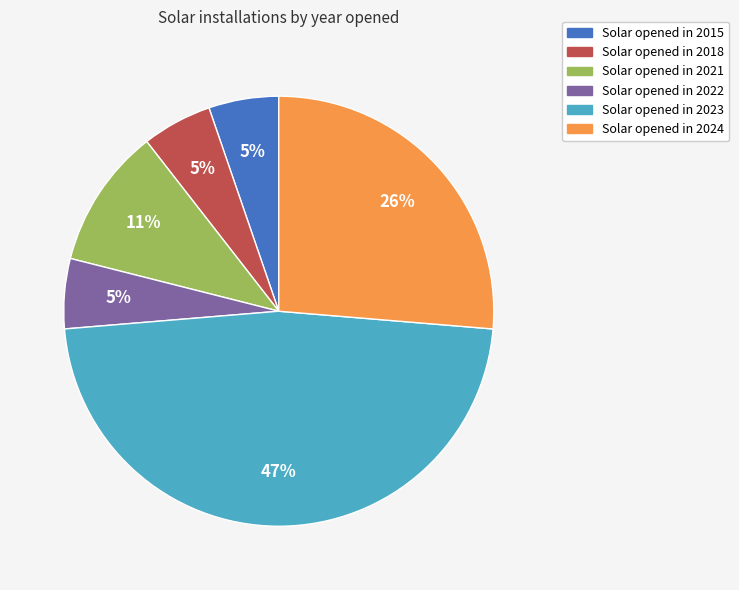

To the nearest percent, what is the average slice percentage?

17%